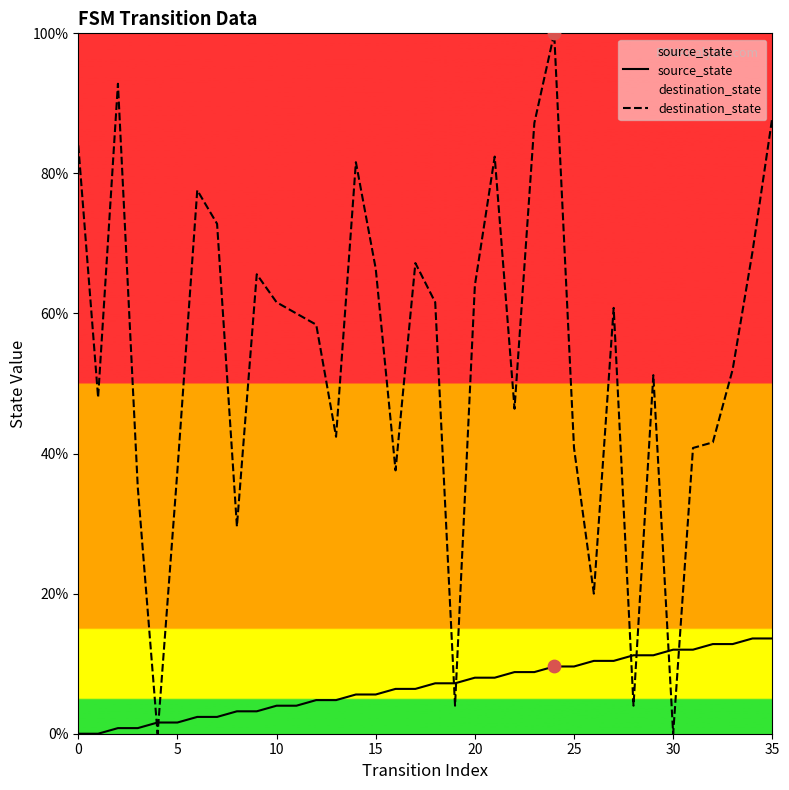

Is the value of source_state at 14 greater than the value of destination_state at 19?

Yes